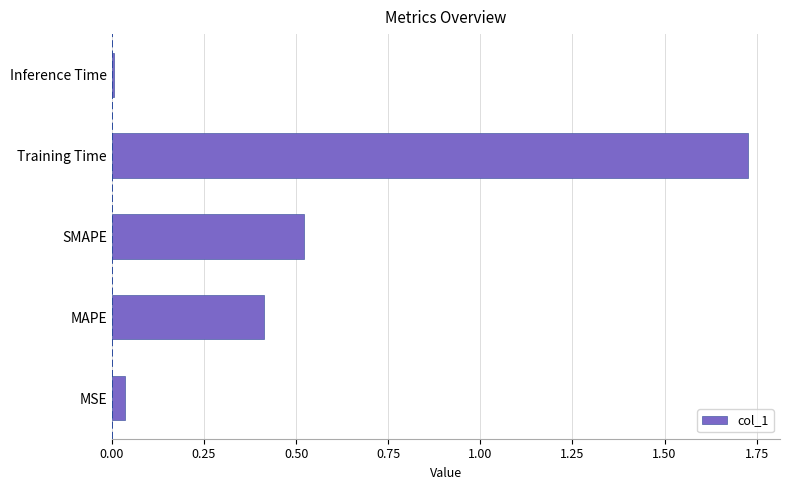

Is it true that the value at MAPE is 0.4?

True